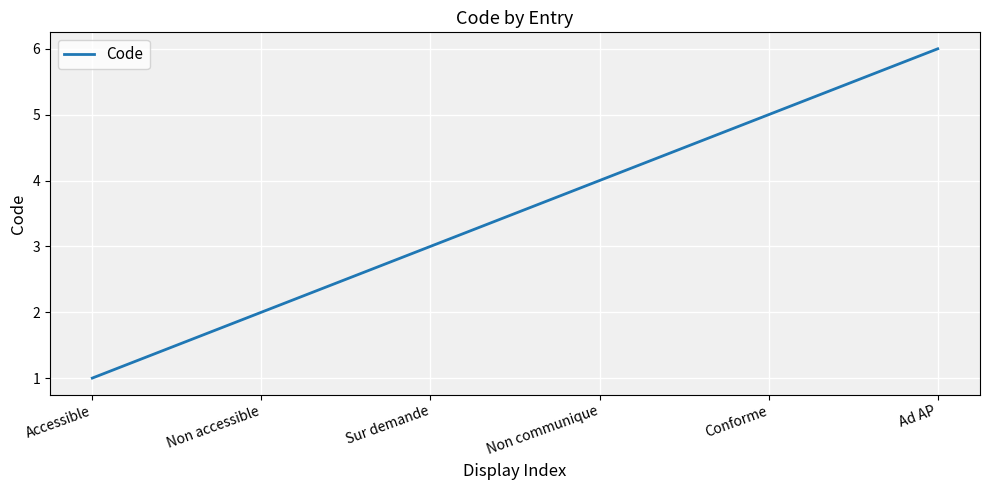

What position from the right is Non communique?

3